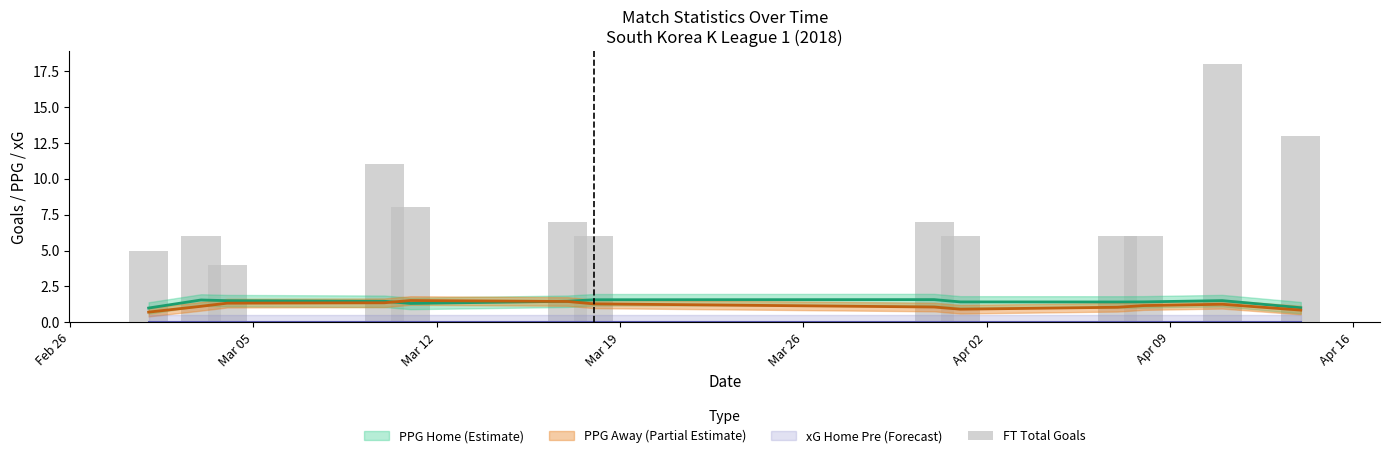

Reading right to left, what are all the values shown in this chart?

13	18	6	6	6	7	6	7	8	11	4	6	5